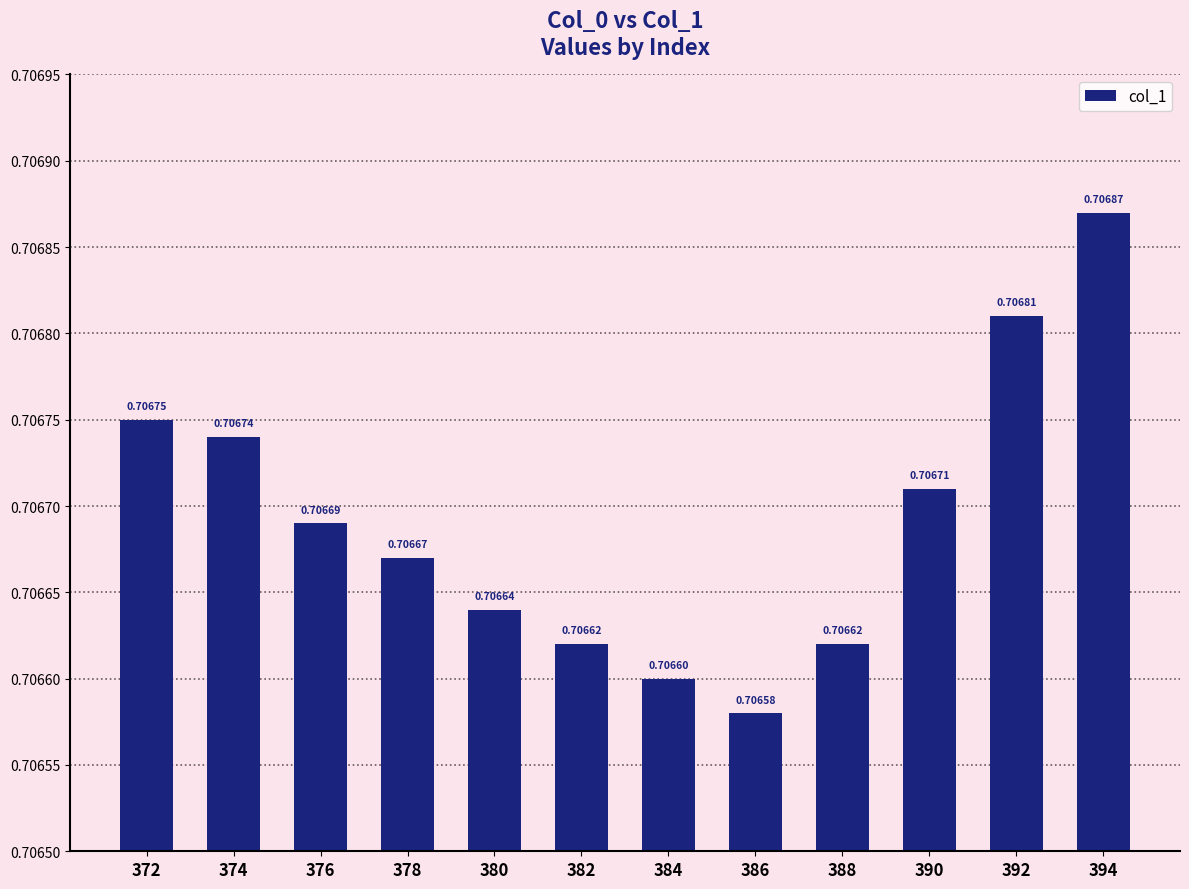

What is the sum of all values?

8.5